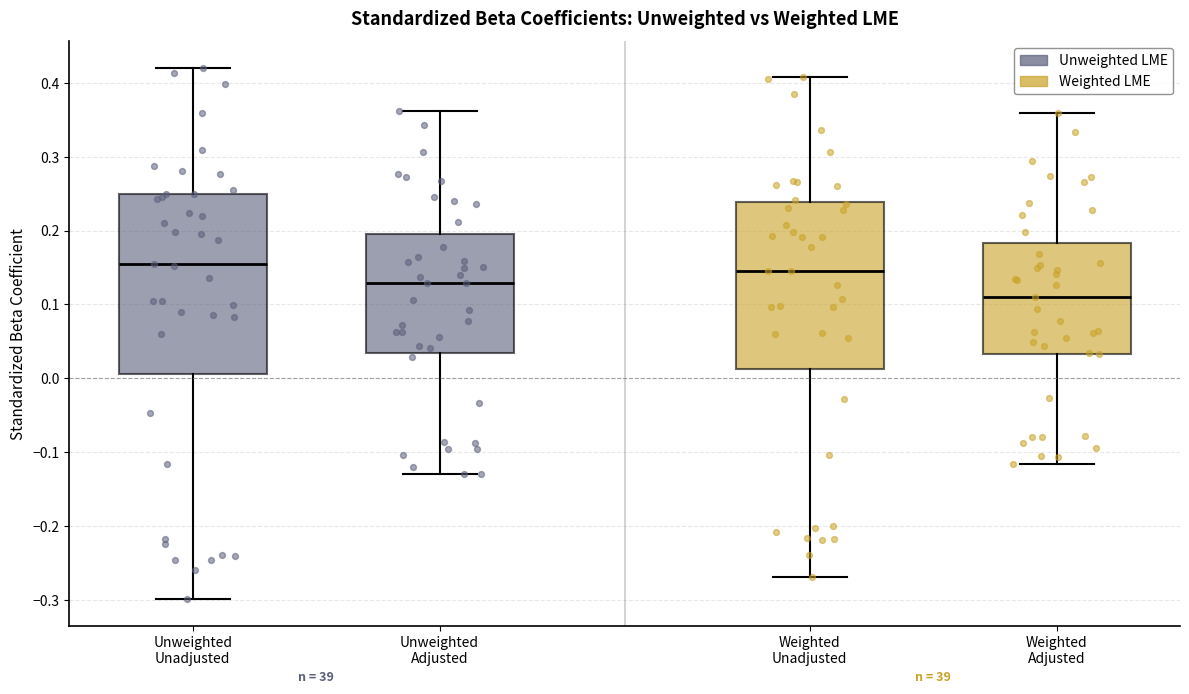

Where does the median line of the box for Weighted Adjusted sit on the y-axis? The values are not printed on the chart, so give them approximately, as read against the axis.

0.11